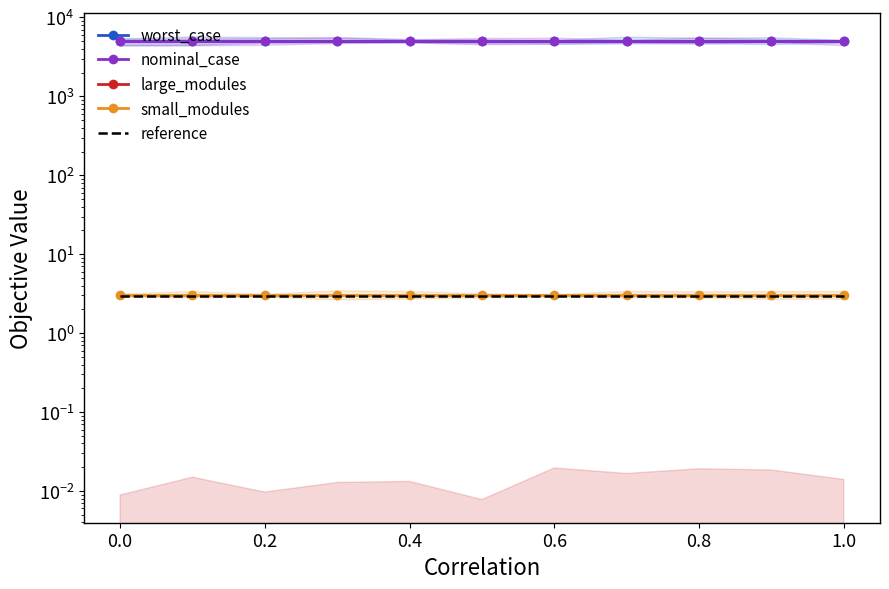

At how many categories does at least one series exceed 3728?

11